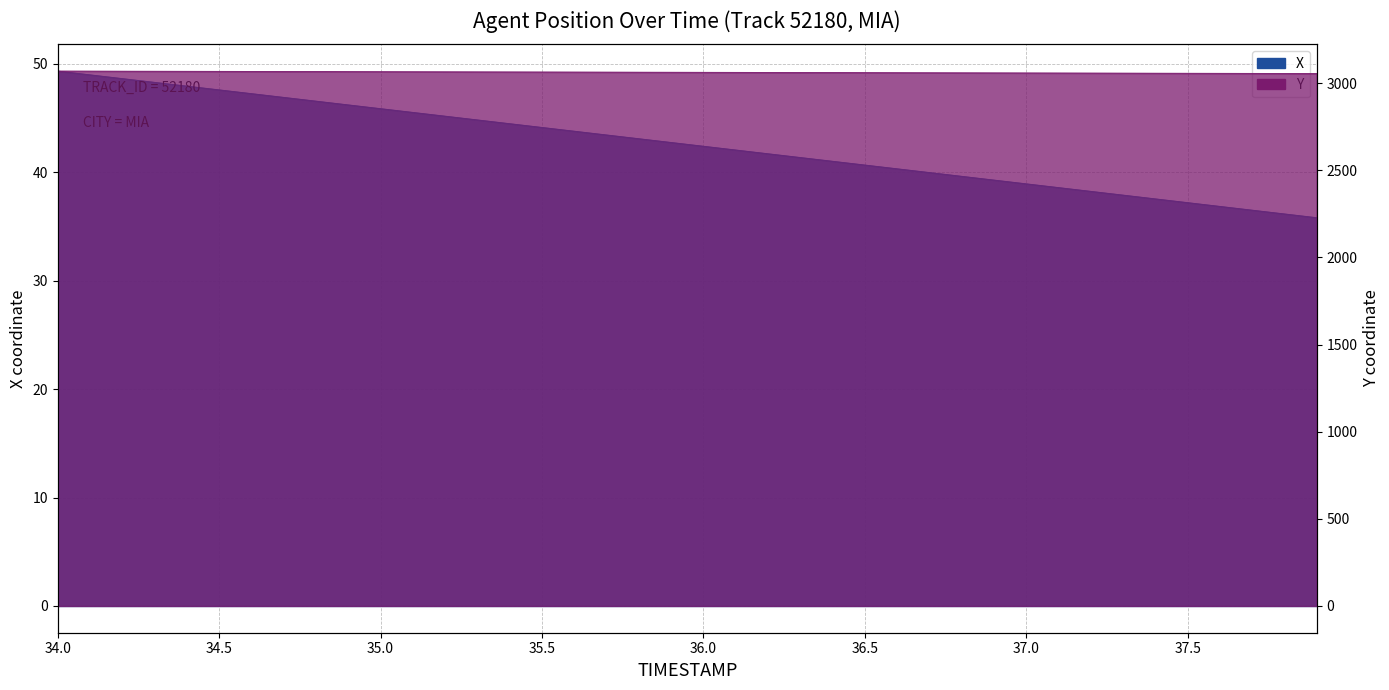

At how many categories does at least one series exceed 2553?

40